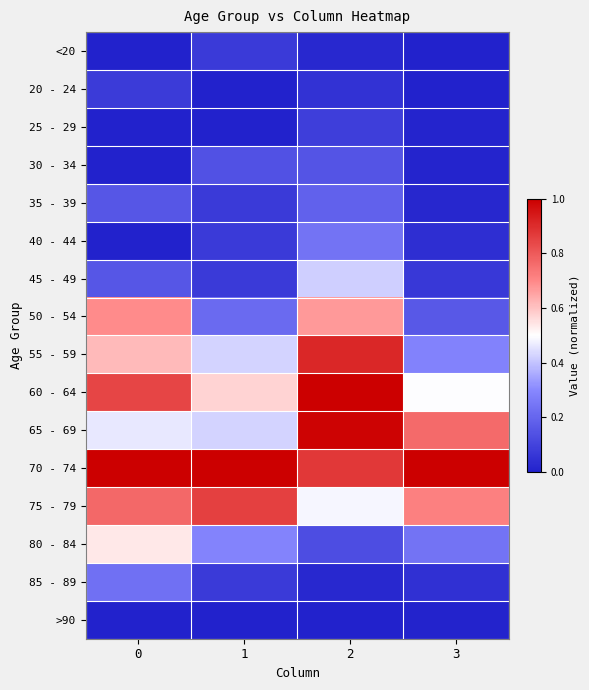

Reading left to right, list all the values displayed in this chart.

<20: 0=0.0	1=0.1	2=0.0	3=0.0
20 - 24: 0=0.1	1=0.0	2=0.0	3=0.0
25 - 29: 0=0.0	1=0.0	2=0.1	3=0.0
30 - 34: 0=0.0	1=0.1	2=0.1	3=0.0
35 - 39: 0=0.2	1=0.1	2=0.2	3=0.0
40 - 44: 0=0.0	1=0.1	2=0.2	3=0.0
45 - 49: 0=0.2	1=0.1	2=0.4	3=0.1
50 - 54: 0=0.7	1=0.2	2=0.7	3=0.2
55 - 59: 0=0.6	1=0.4	2=0.9	3=0.3
60 - 64: 0=0.8	1=0.6	2=1.0	3=0.5
65 - 69: 0=0.5	1=0.4	2=1.0	3=0.8
70 - 74: 0=1.0	1=1.0	2=0.9	3=1.0
75 - 79: 0=0.8	1=0.9	2=0.5	3=0.7
80 - 84: 0=0.5	1=0.3	2=0.1	3=0.2
85 - 89: 0=0.2	1=0.1	2=0.0	3=0.0
>90: 0=0.0	1=0.0	2=0.0	3=0.0